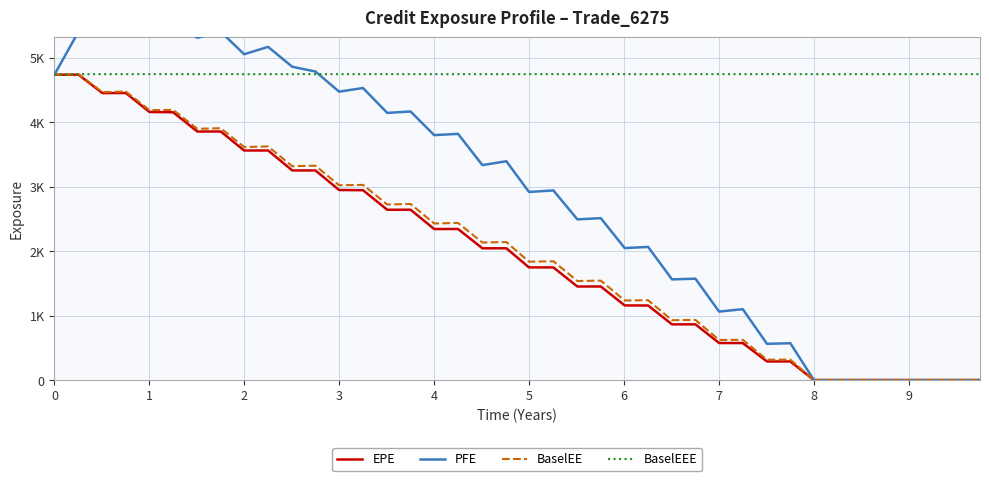

Does the chart have visible grid lines?

Yes